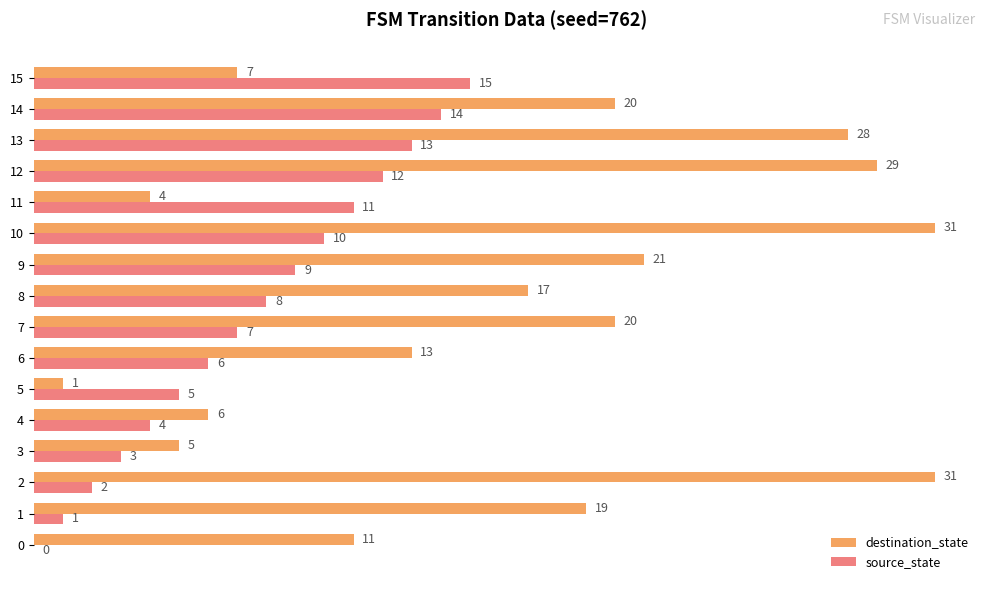

What is the maximum value shown in the chart?

31